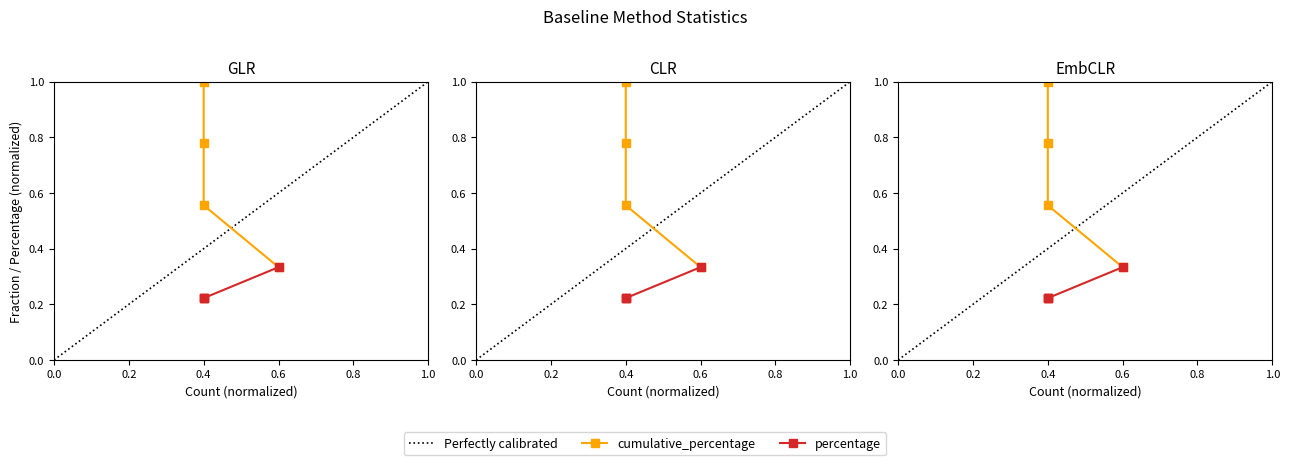

How many percentage values are between 0 and 1?

4